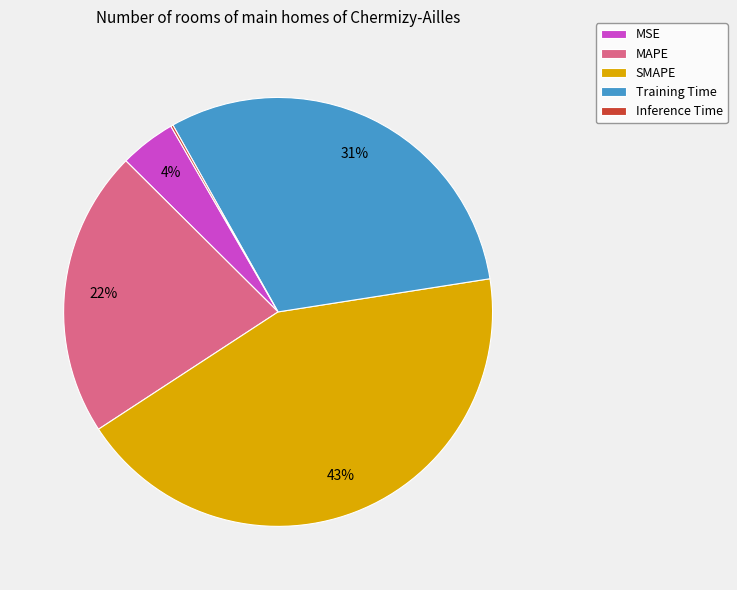

Does MAPE account for over 50% of the chart?

No